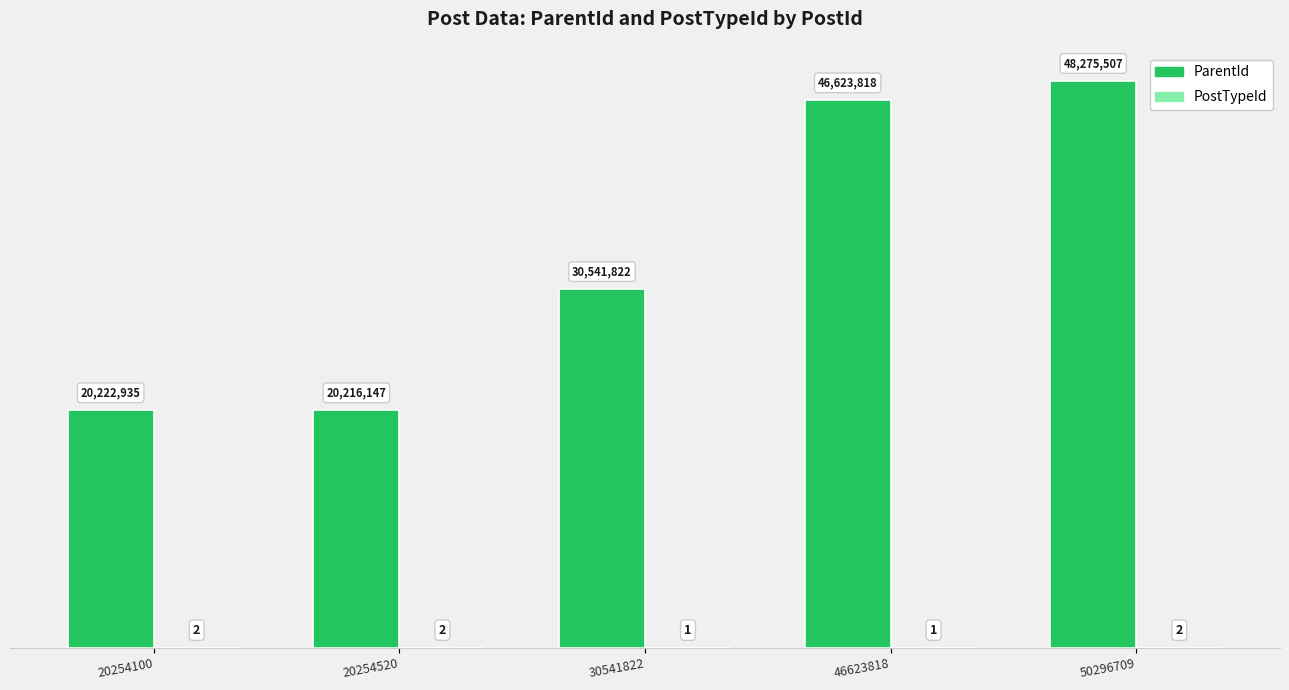

Reading left to right, extract all data points from this chart.

ParentId: 20254100=20222935	20254520=20216147	30541822=30541822	46623818=46623818	50296709=48275507
PostTypeId: 20254100=2	20254520=2	30541822=1	46623818=1	50296709=2